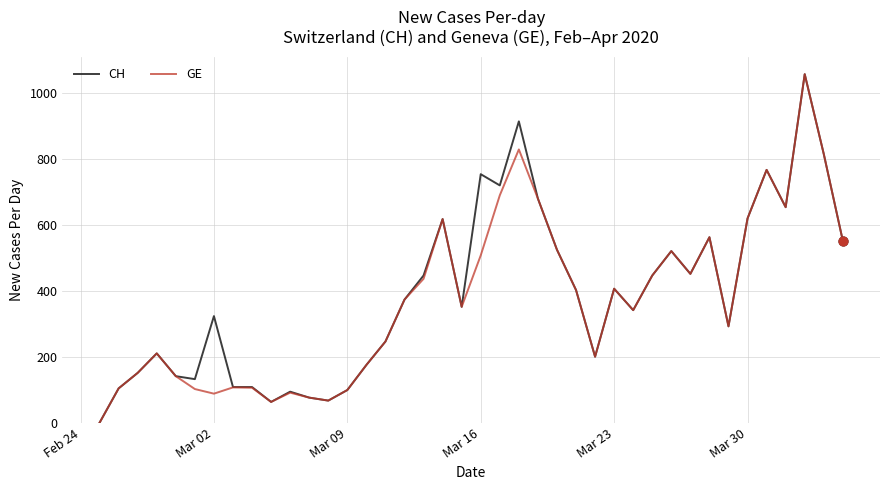

What are all the series names shown in the legend?

CH, GE